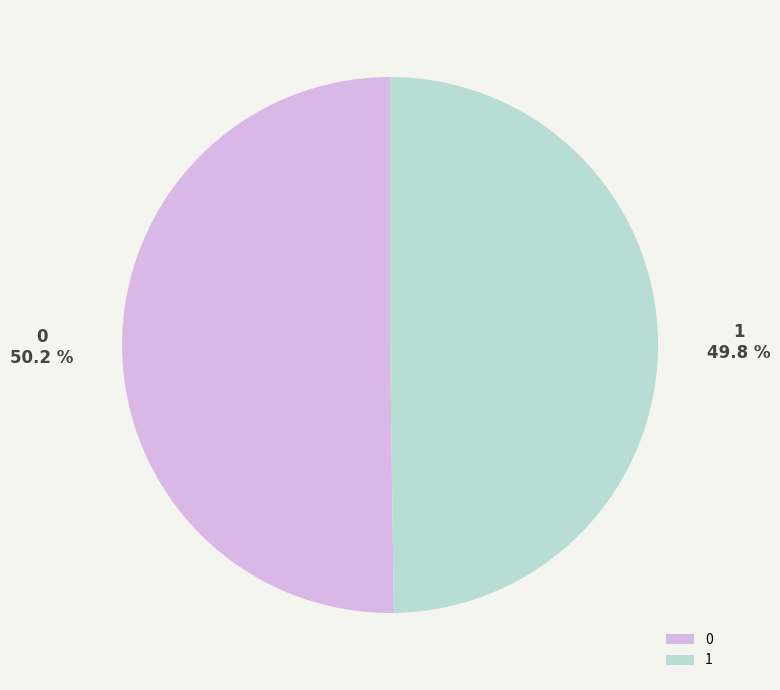

Is there any slice that represents more than half of the pie?

Yes